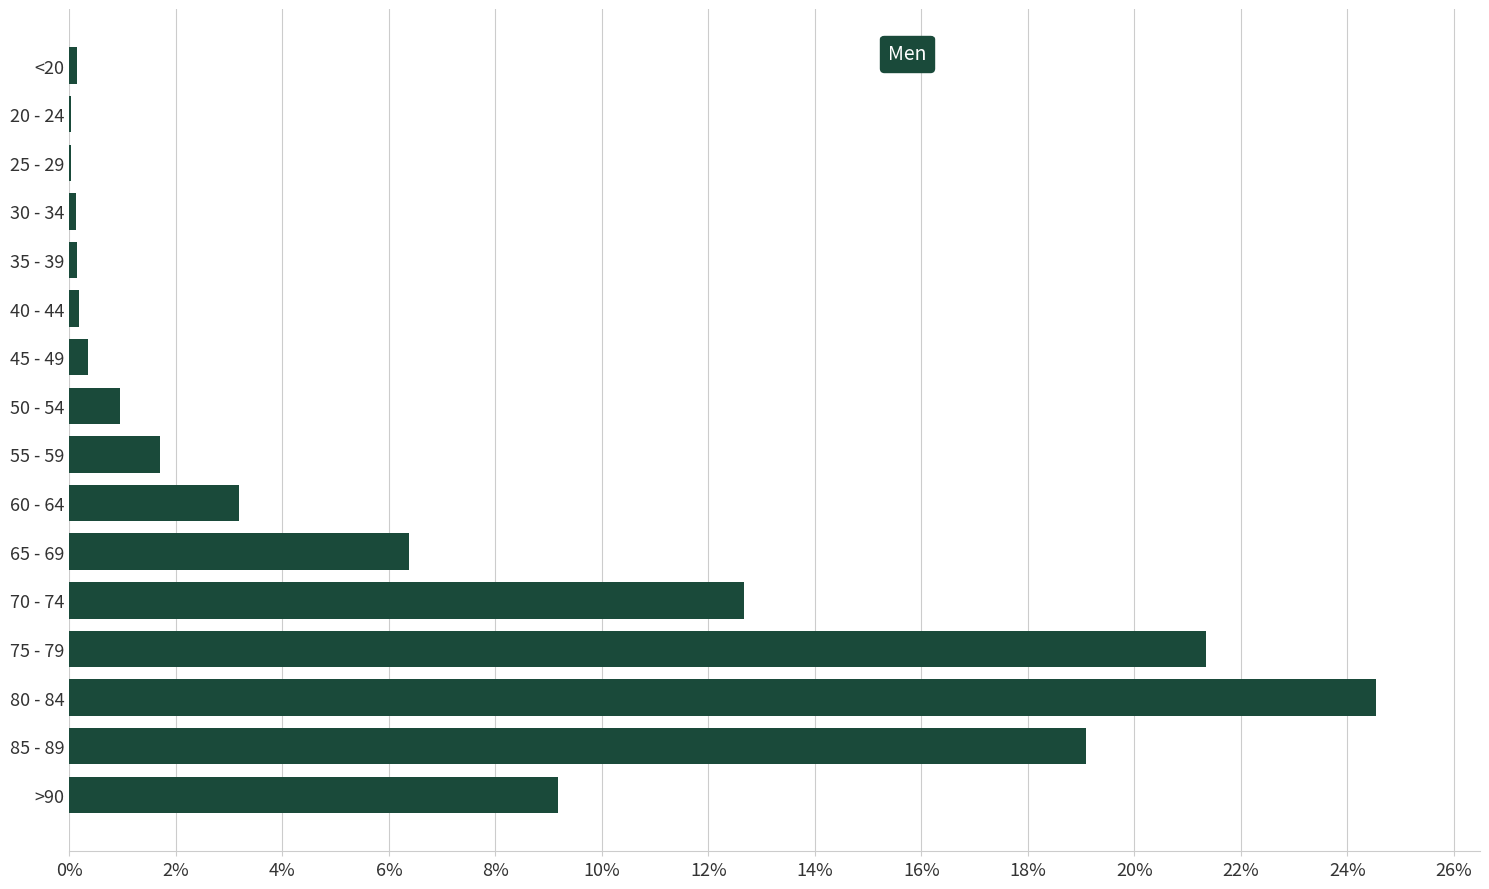

Count the number of categories in the chart.

16